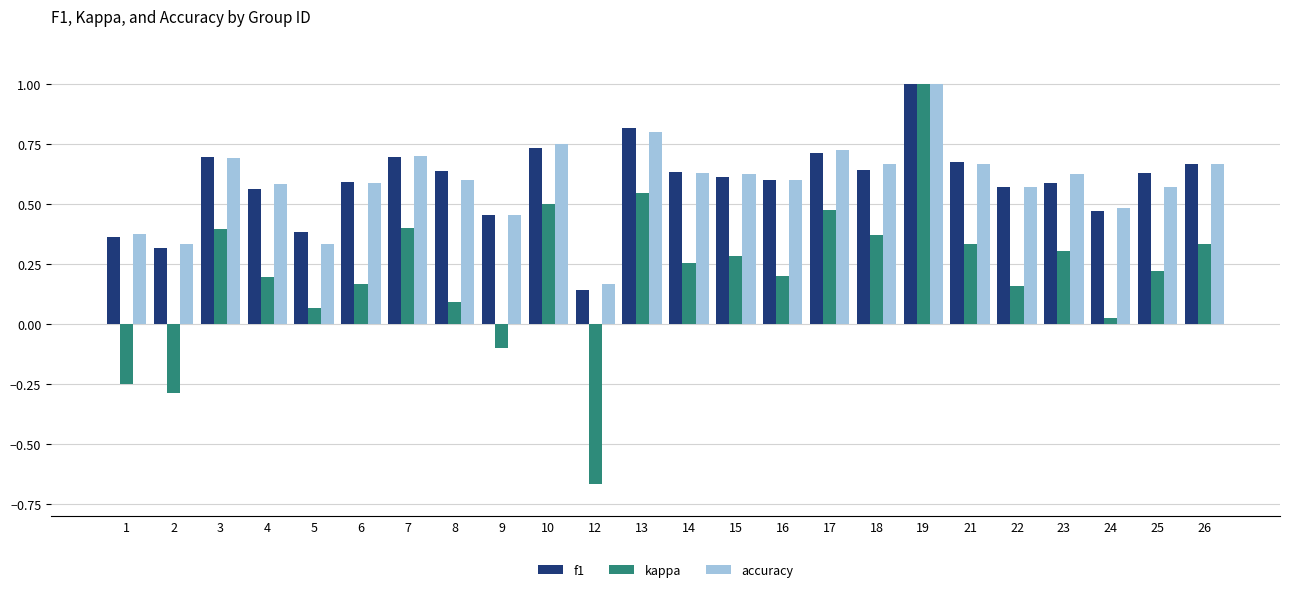

At 2, list the series in order from smallest to largest.

kappa, f1, accuracy